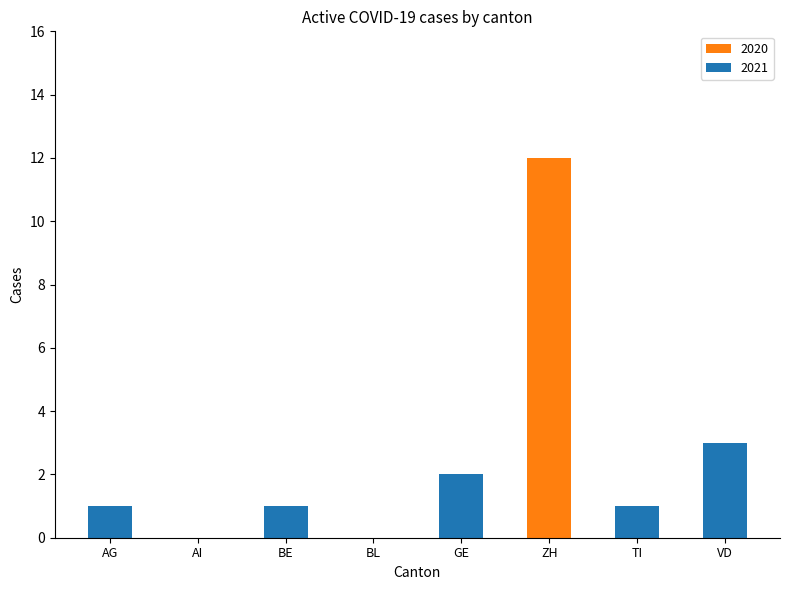

At which label does 2021 reach its minimum?

AI